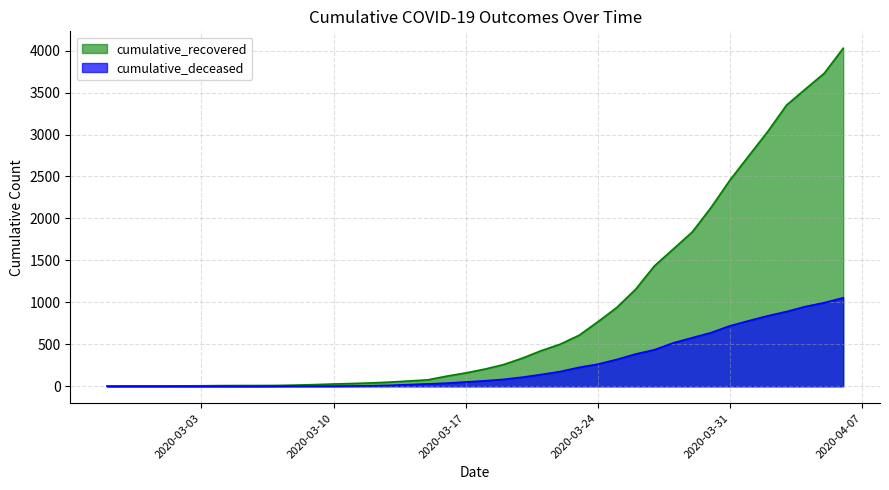

What are all the series names shown in the legend?

cumulative_recovered, cumulative_deceased